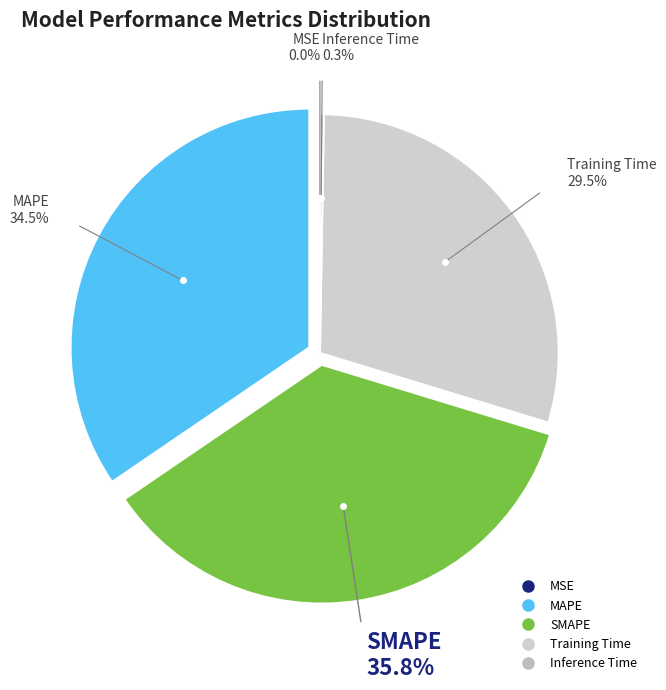

Which slice is the largest?

SMAPE